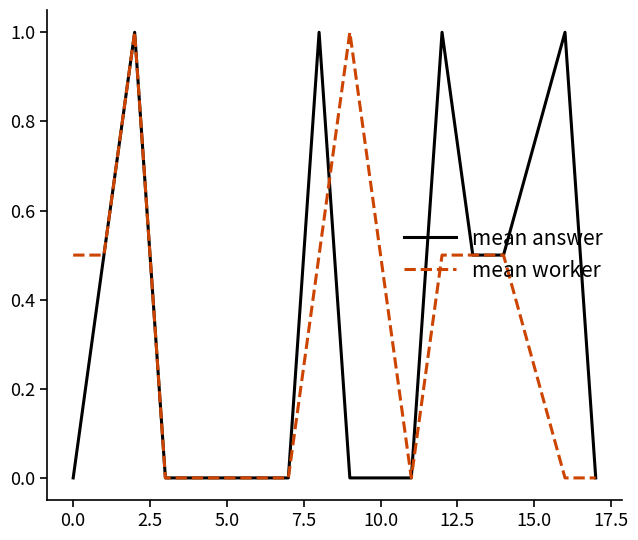

What is the greatest value displayed?

1.0